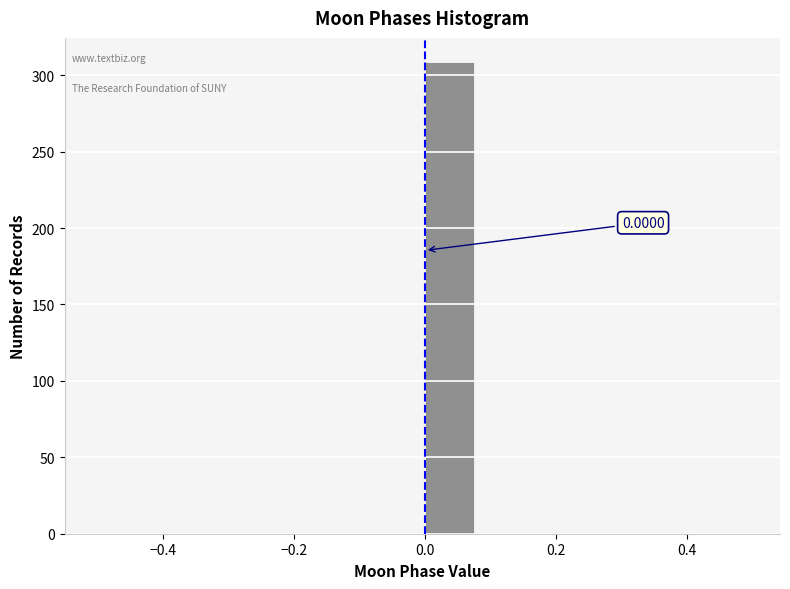

Which range on the x-axis has the tallest bar?

0.00 to 0.08